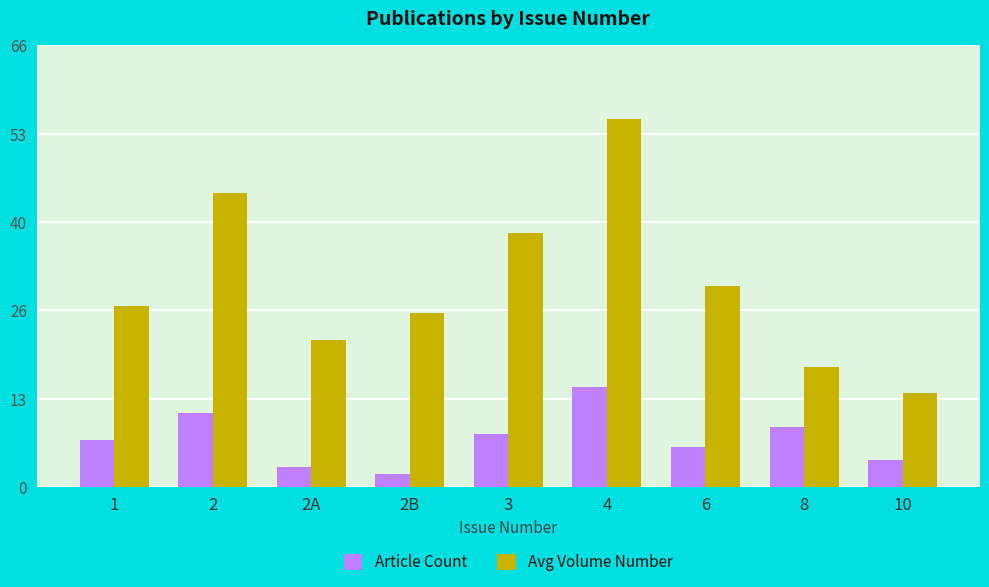

What is the label of the 9th bar from the right?

1